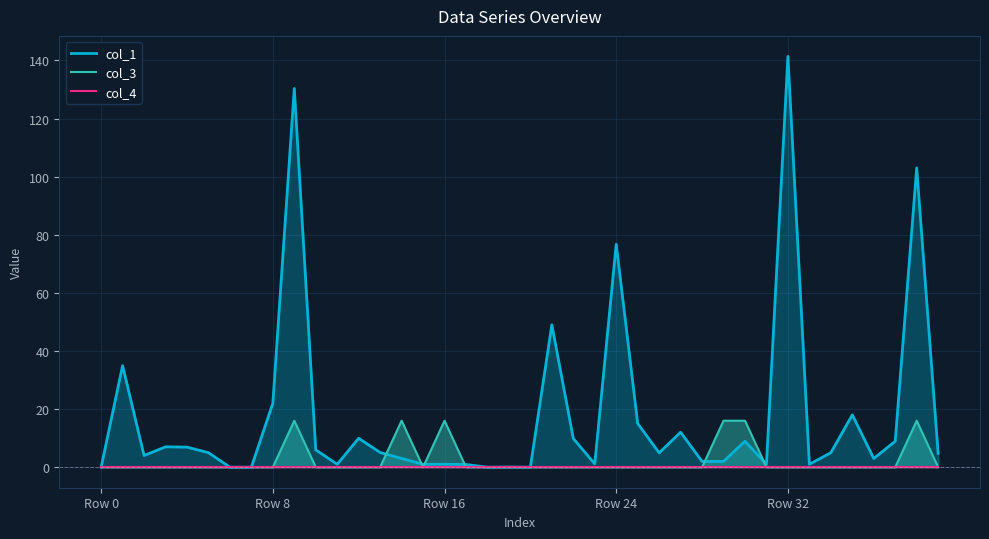

Reading left to right, list all the values displayed in this chart.

col_1: 0.0	35.0	4.0	7.0	6.9	5.0	0.0	0.0	22.0	130.4	6.0	1.0	10.0	5.0	3.0	1.0	1.0	0.9	0.0	0.1	0.0	49.0	9.9	1.1	76.7	15.1	4.9	12.0	2.0	2.0	8.9	1.0	141.4	1.0	5.0	18.0	3.0	8.9	103.0	4.7
col_3: 0.0	0.0	0.0	0.0	0.0	0.0	0.0	0.0	0.0	16.0	0.0	0.0	0.0	0.0	16.0	0.0	16.0	0.0	0.0	0.0	0.0	0.0	0.0	0.0	0.0	0.0	0.0	0.0	0.0	16.0	16.0	0.0	0.0	0.0	0.0	0.0	0.0	0.0	16.0	0.0
col_4: 0.0	0.0	0.0	0.0	0.0	0.0	0.0	0.0	0.0	0.0	0.0	0.0	0.0	0.0	0.0	0.0	0.0	0.0	0.0	0.0	0.0	0.0	0.0	0.0	0.0	0.0	0.0	0.0	0.0	0.0	0.0	0.0	0.0	0.0	0.0	0.0	0.0	0.0	0.0	0.0